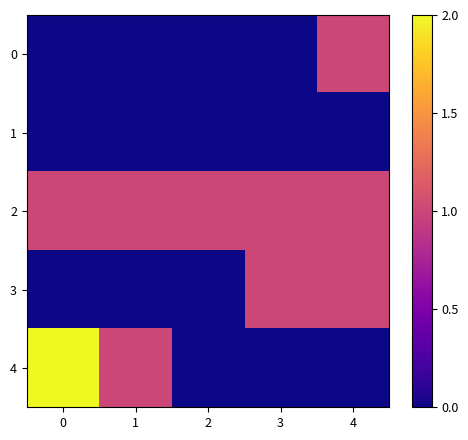

Reading left to right, what are all the values shown in this chart?

0: 0=0	1=0	2=0	3=0	4=1
1: 0=0	1=0	2=0	3=0	4=0
2: 0=1	1=1	2=1	3=1	4=1
3: 0=0	1=0	2=0	3=1	4=1
4: 0=2	1=1	2=0	3=0	4=0